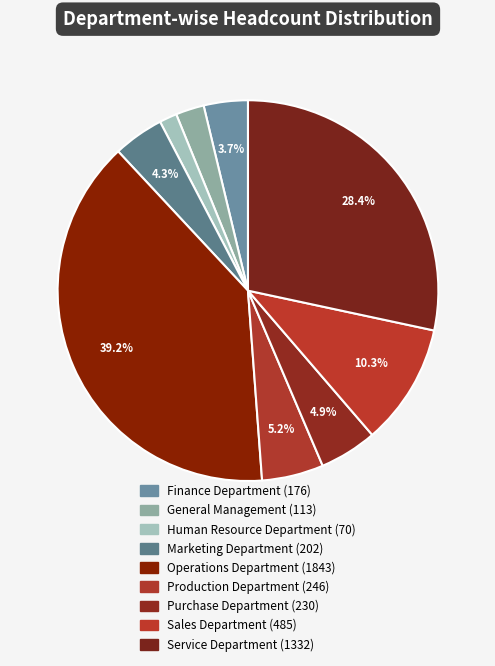

Combined, what portion of the pie is Human Resource Department and Sales Department?

11.8%